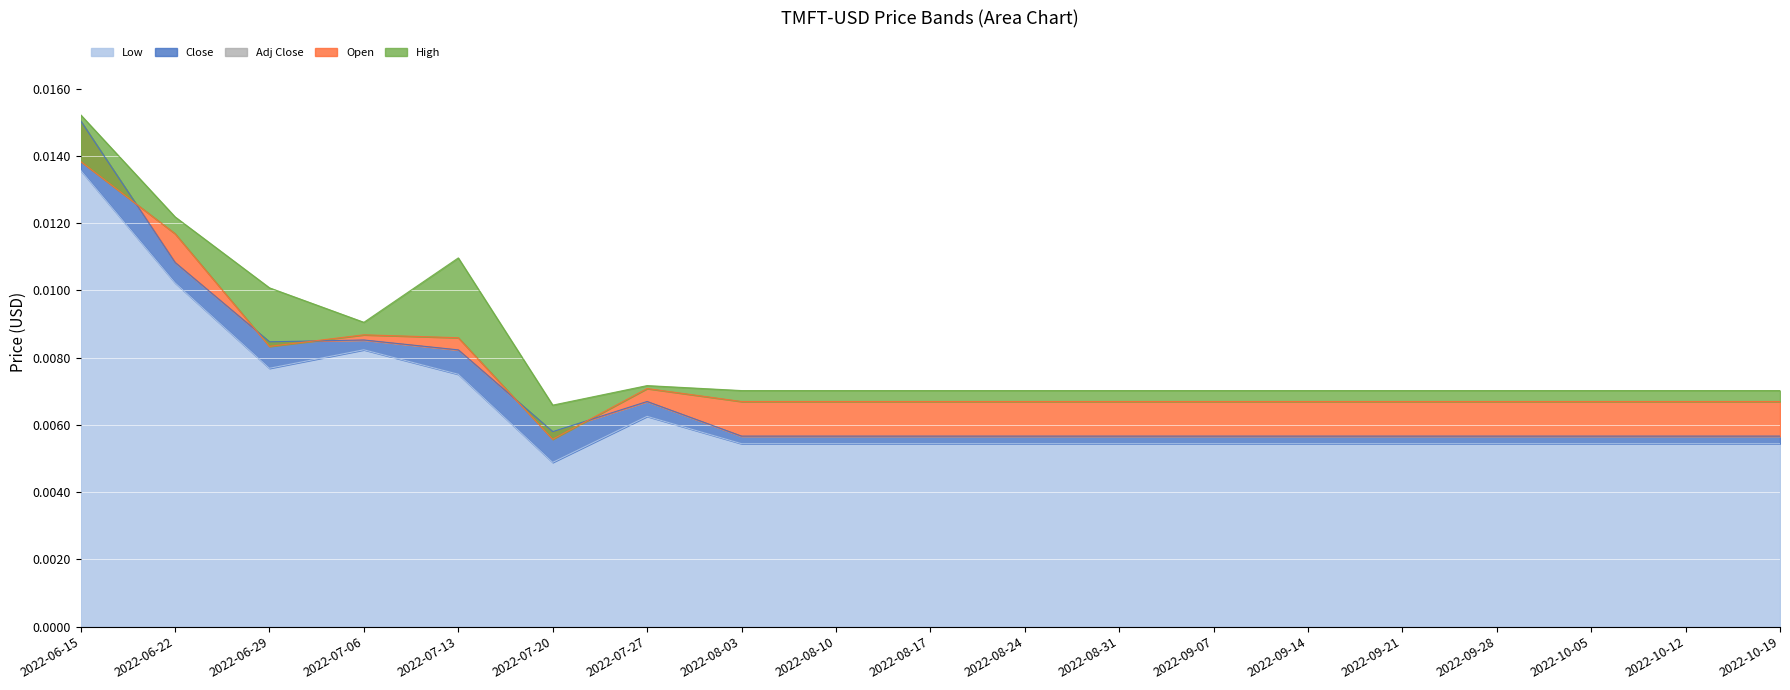

Which category has the highest value across all series?

2022-06-15